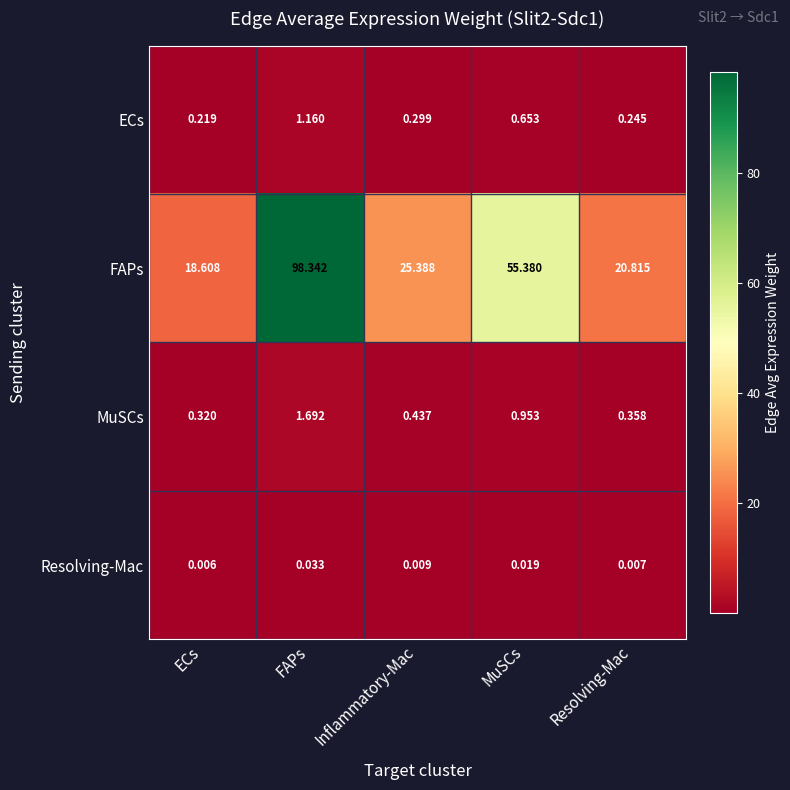

Which series has the largest total across all categories?

FAPs